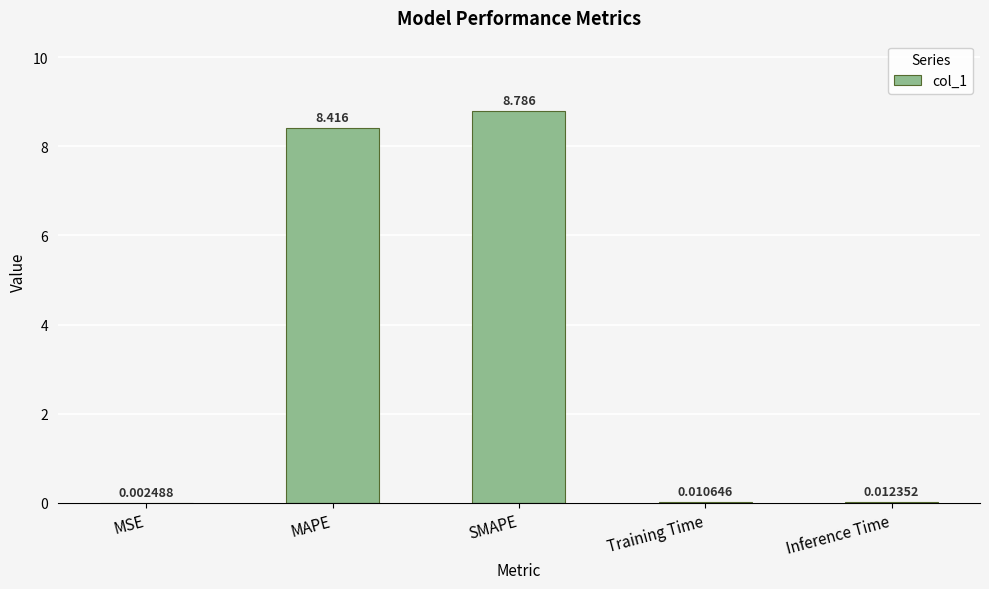

Are the bars horizontal?

No